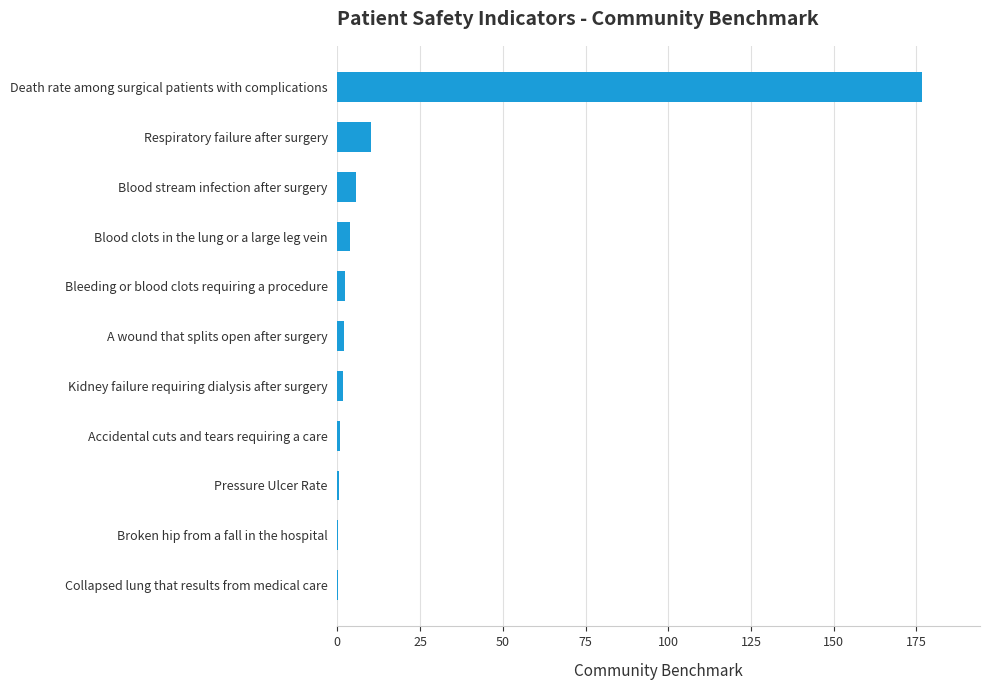

Where is the data nearest to the value 88?

Respiratory failure after surgery